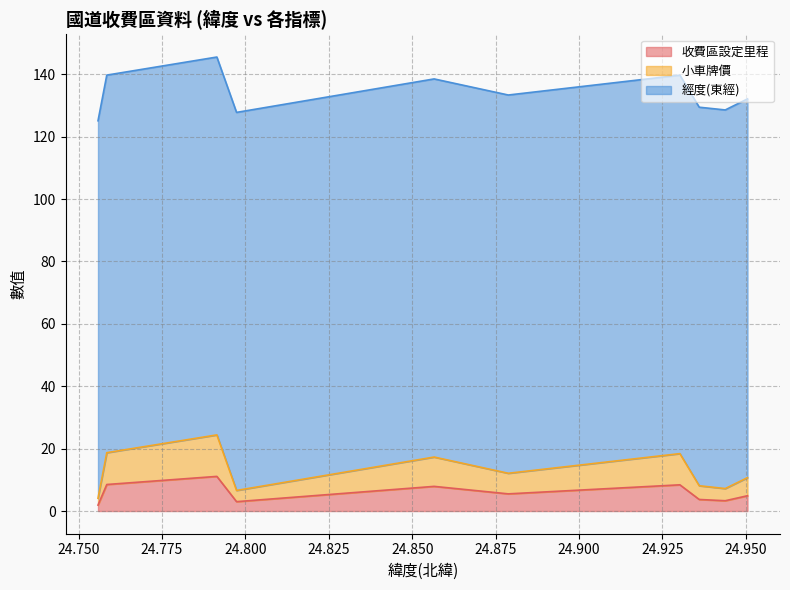

True or false: 經度(東經) has more than 1 interior local peaks.

False